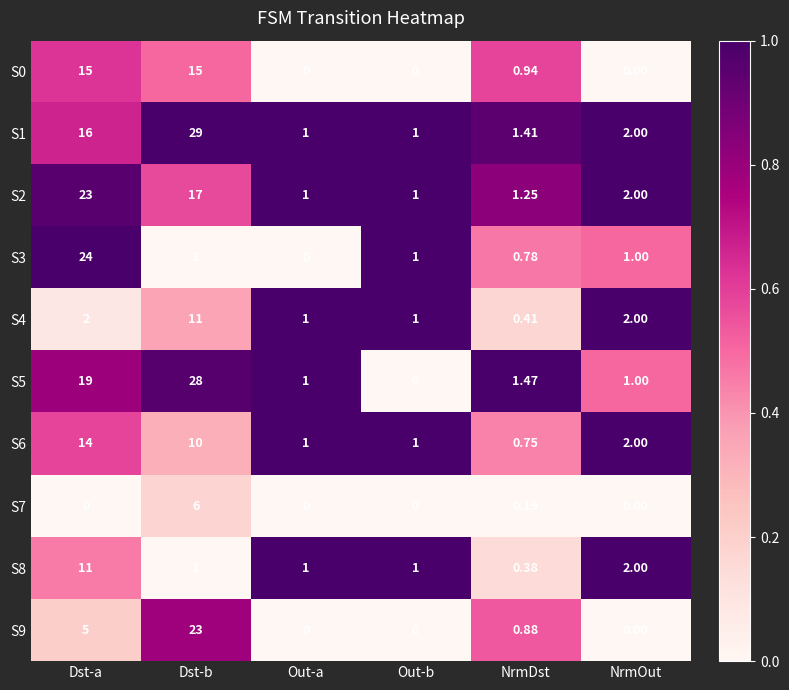

At which category does the chart reach its peak across all series?

Dst-b